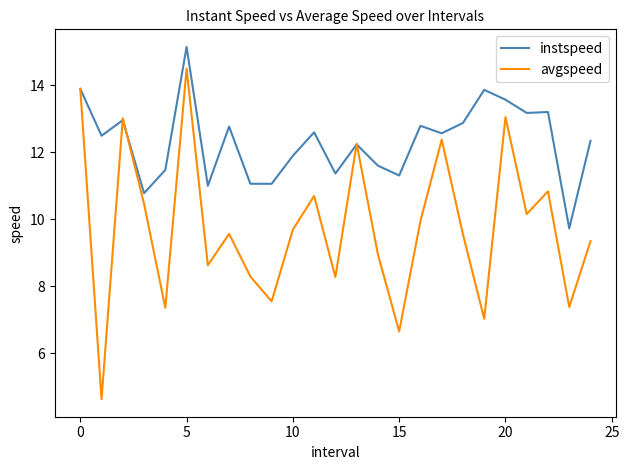

What are all the series names shown in the legend?

instspeed, avgspeed